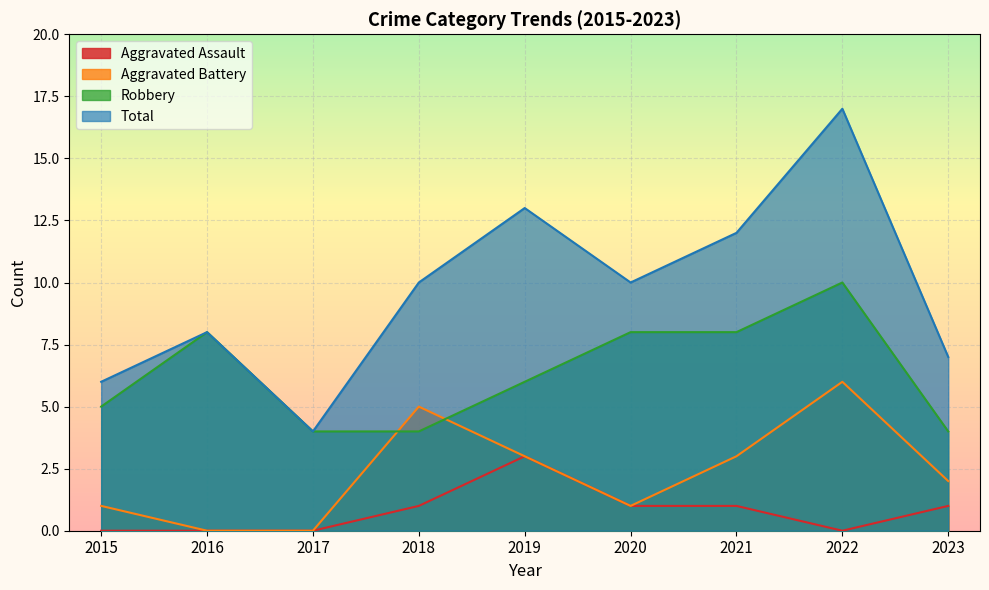

List the series in order of their overall mean, highest first.

Total, Robbery, Aggravated Battery, Aggravated Assault